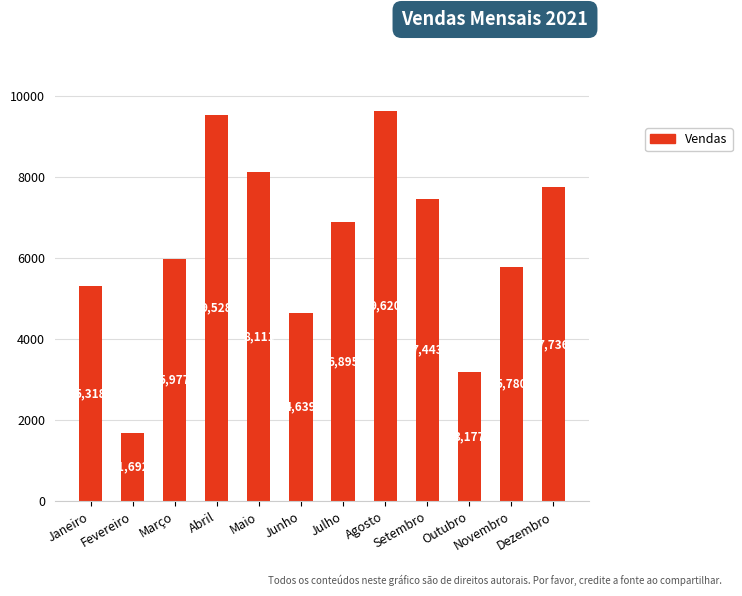

At which label is the value closest to 5656?

Novembro